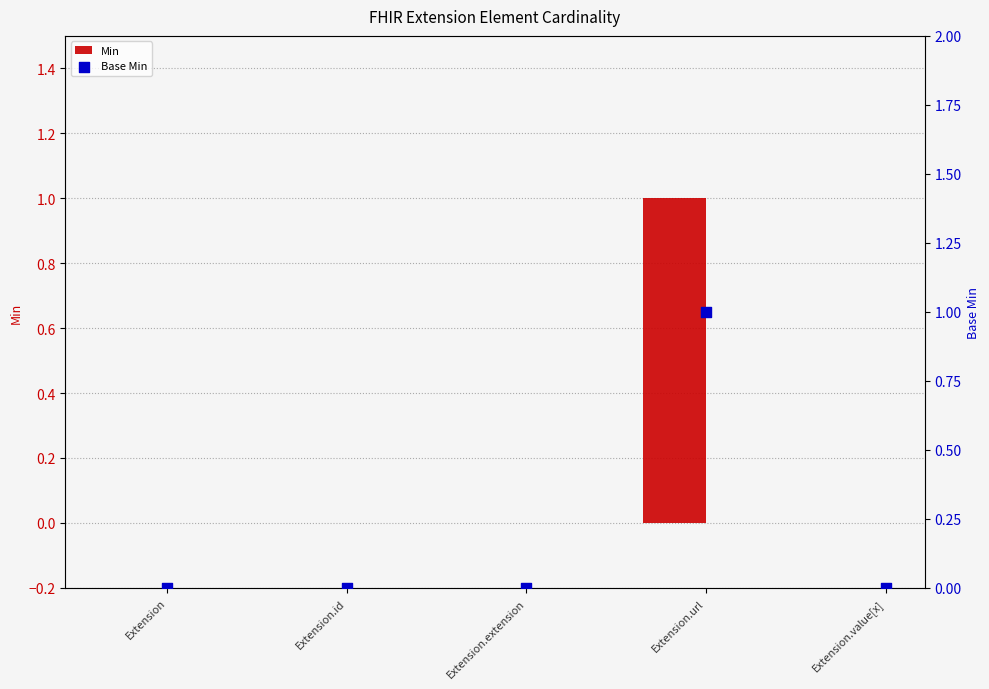

Which series reaches the minimum Y coordinate?

Min